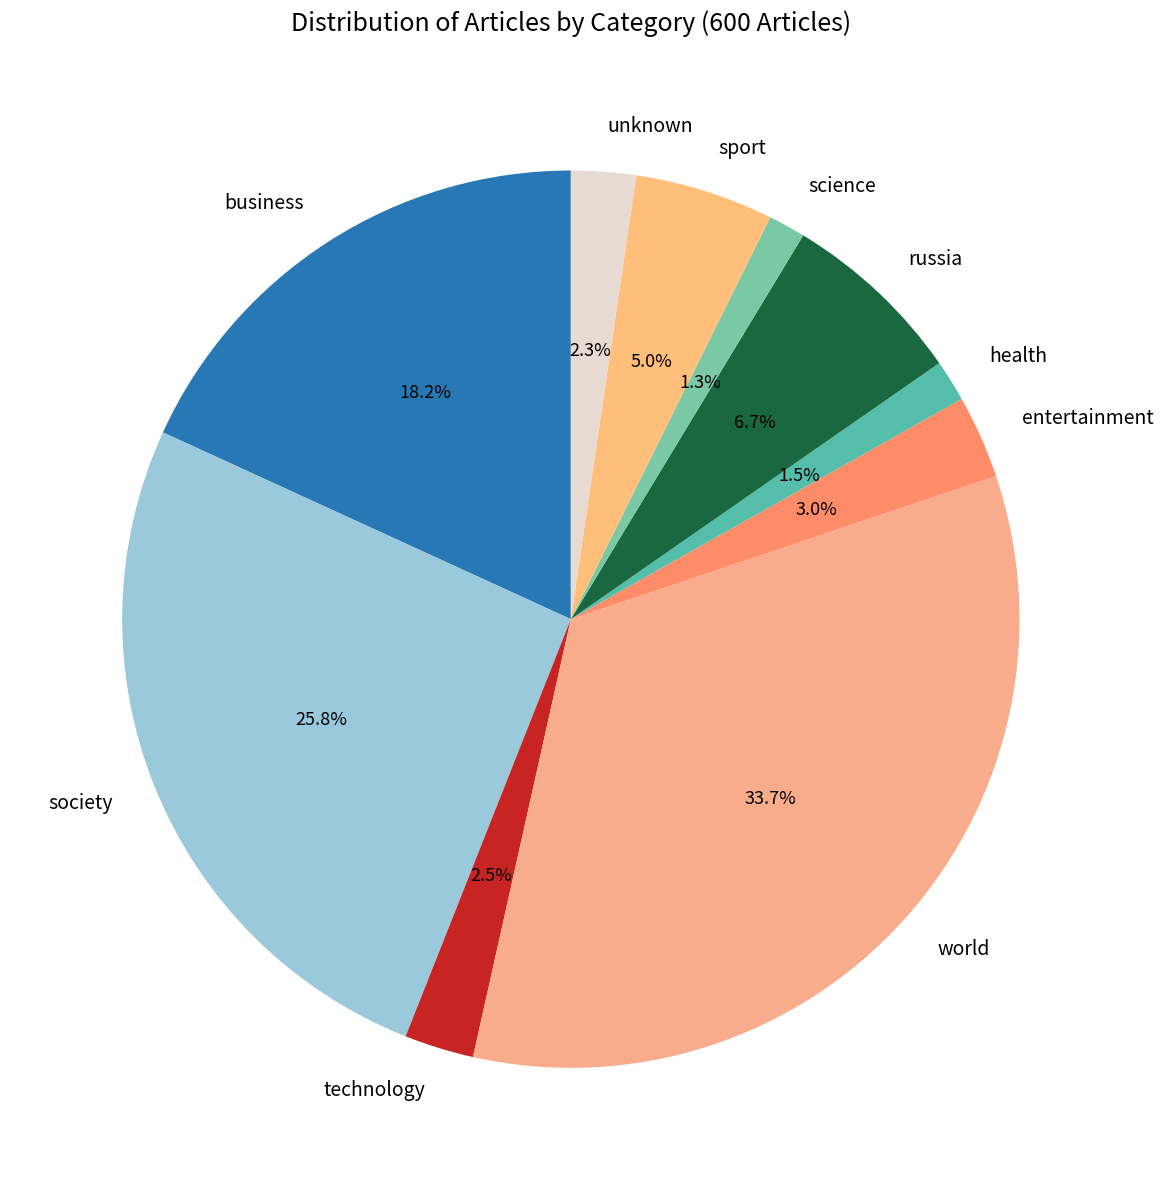

Which slice is the largest?

world